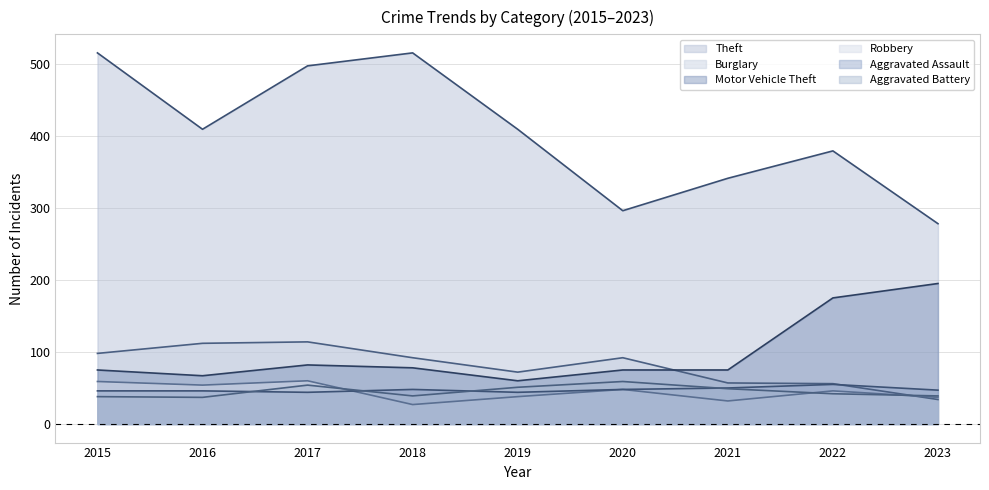

Reading left to right, list all the values displayed in this chart.

Theft: 2015=515	2016=409	2017=497	2018=515	2019=409	2020=296	2021=341	2022=379	2023=278
Burglary: 2015=98	2016=112	2017=114	2018=92	2019=72	2020=92	2021=57	2022=56	2023=34
Motor Vehicle Theft: 2015=75	2016=67	2017=82	2018=78	2019=60	2020=75	2021=75	2022=175	2023=195
Robbery: 2015=59	2016=54	2017=60	2018=27	2019=38	2020=48	2021=32	2022=46	2023=37
Aggravated Assault: 2015=46	2016=46	2017=44	2018=48	2019=44	2020=48	2021=50	2022=55	2023=47
Aggravated Battery: 2015=38	2016=37	2017=54	2018=39	2019=51	2020=59	2021=49	2022=42	2023=39